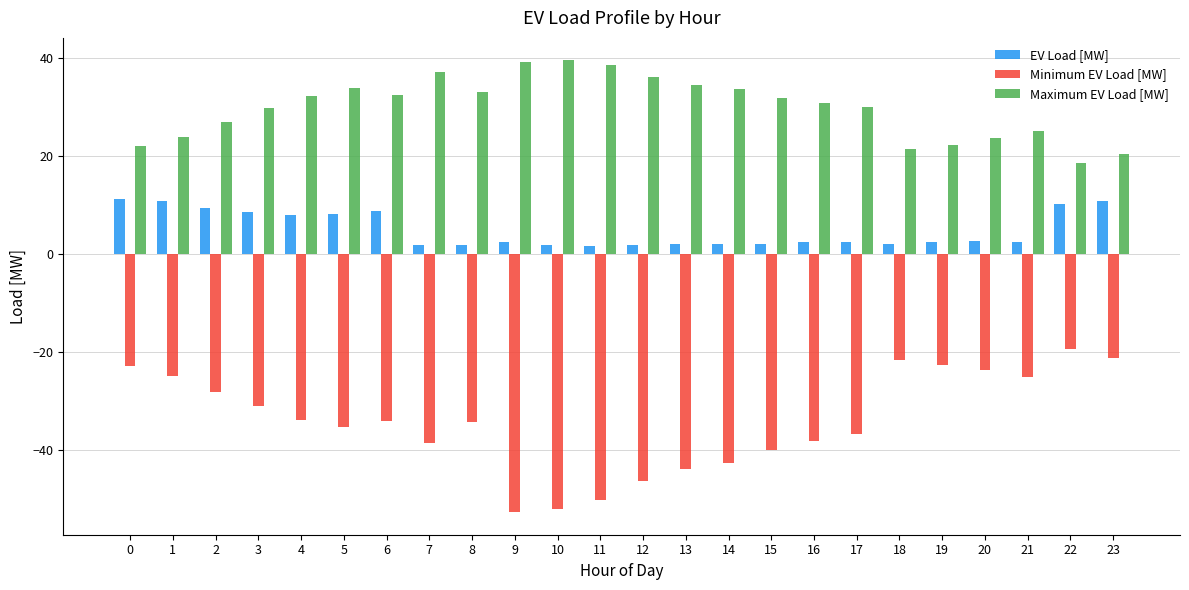

What is the maximum value for Maximum EV Load [MW]?

39.6